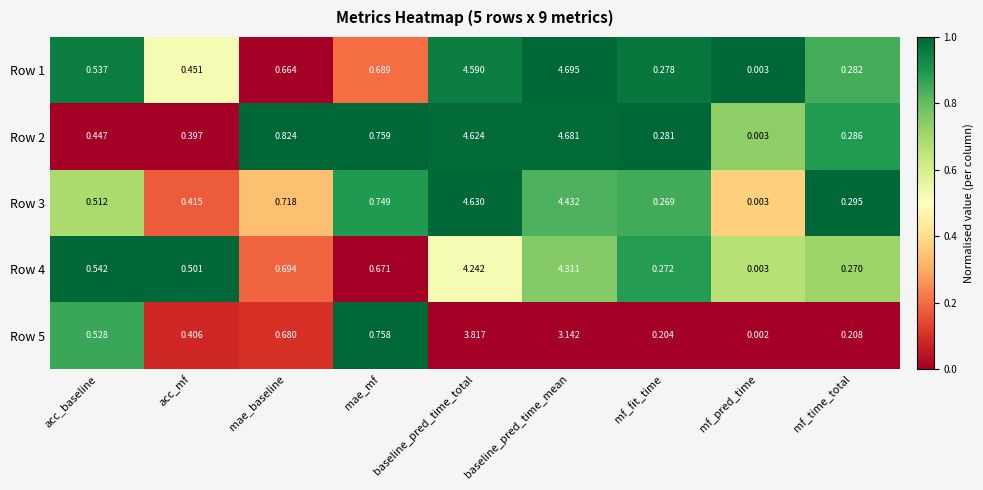

What is the difference between the highest and lowest values at mae_mf?

0.1